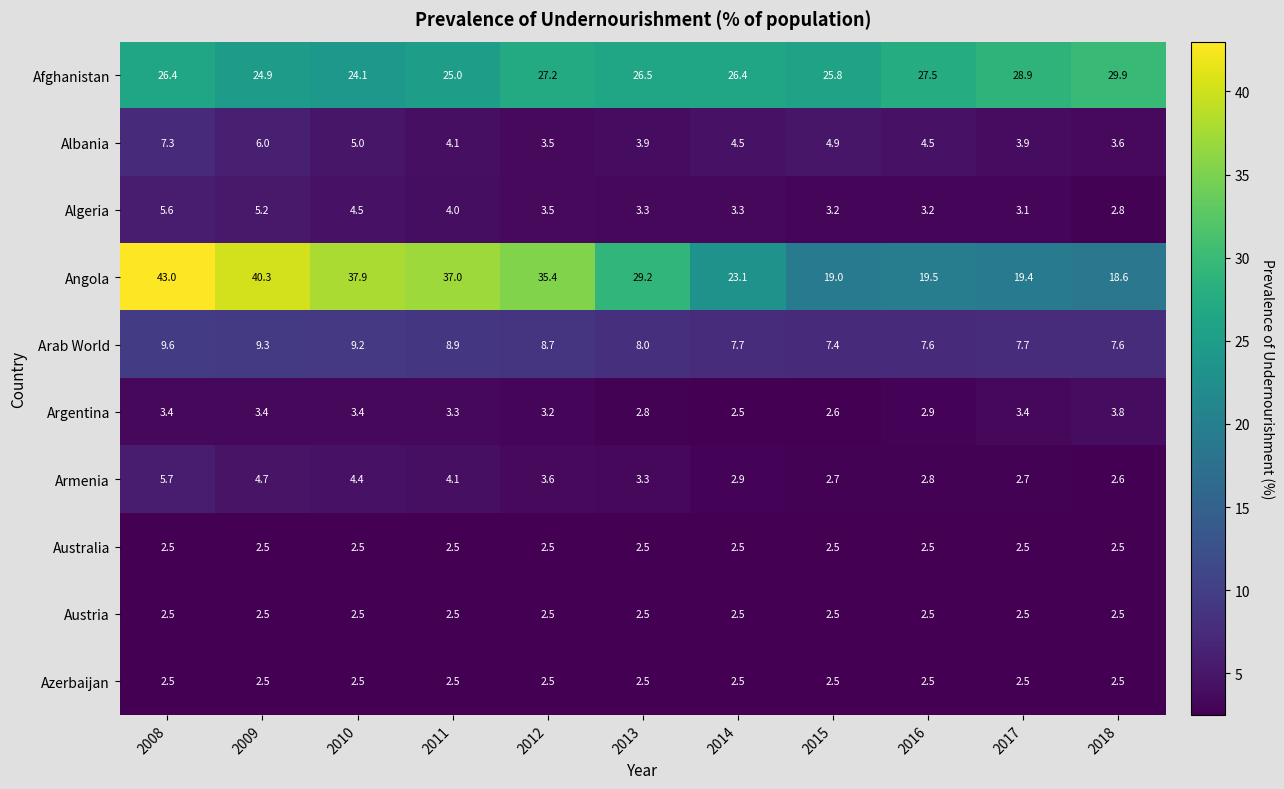

The value of Azerbaijan at 2017 is 1.7. True or false?

False